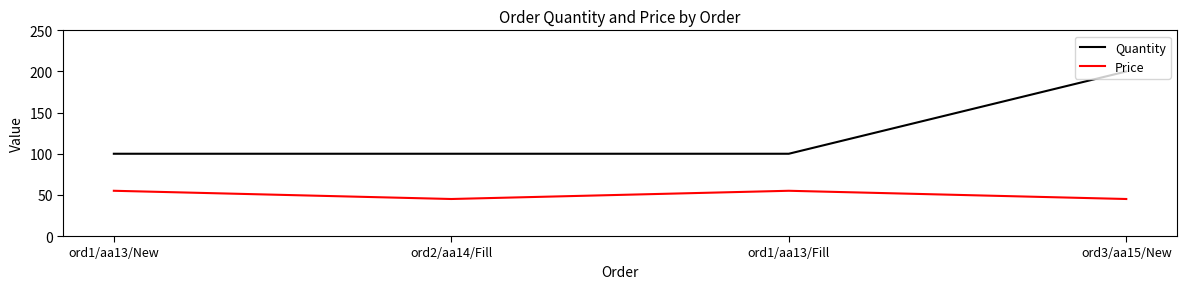

What are all the series names shown in the legend?

Quantity, Price